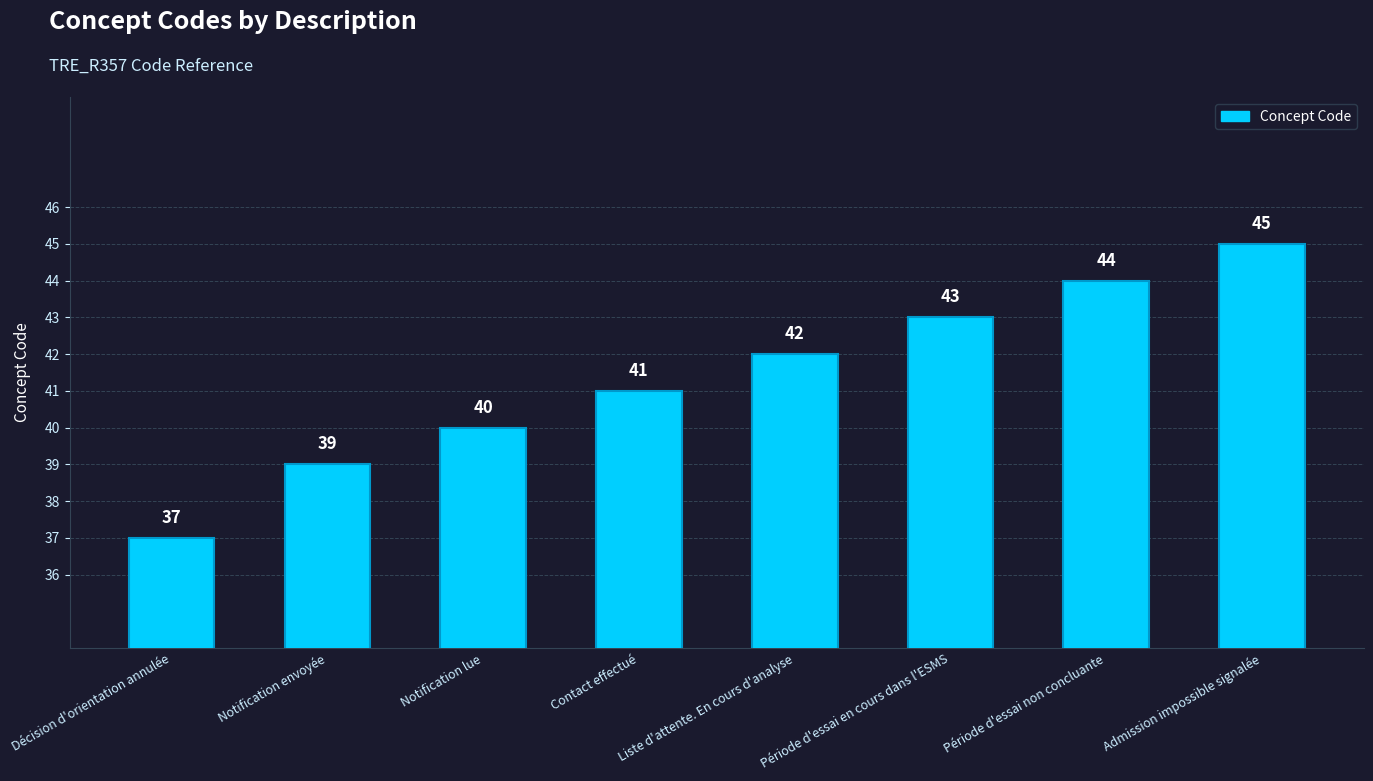

Count the number of data series in this chart.

1